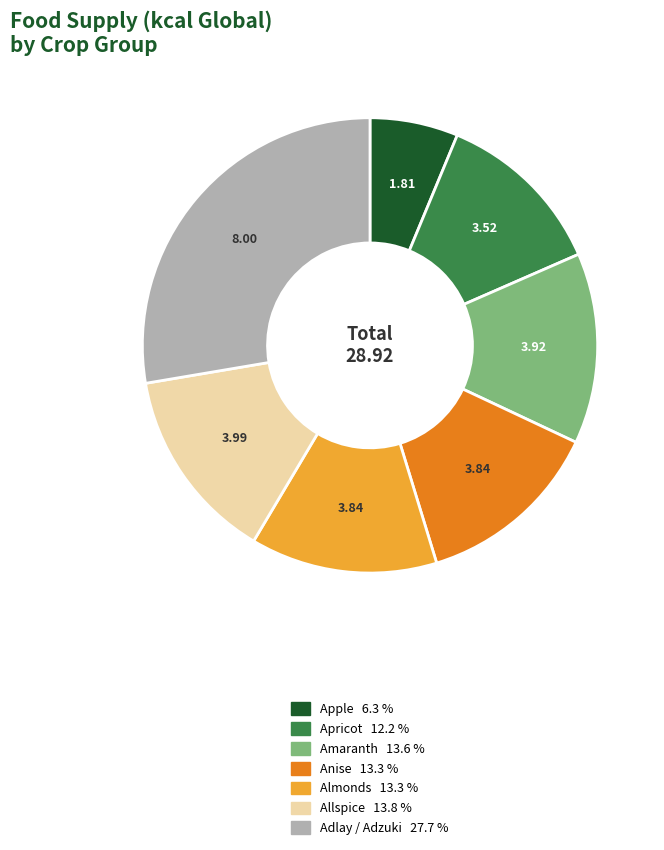

Does any single category account for the majority?

No